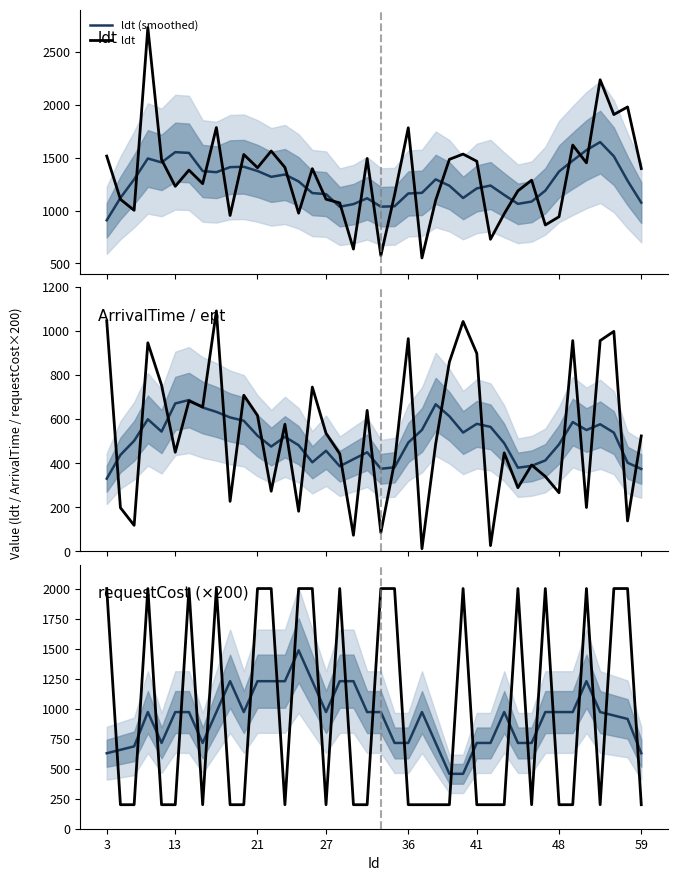

Rank the series by their maximum value, from highest to lowest.

ldt, requestCost, ldt (smoothed), requestCost (smoothed), ArrivalTime, ArrivalTime (smoothed)